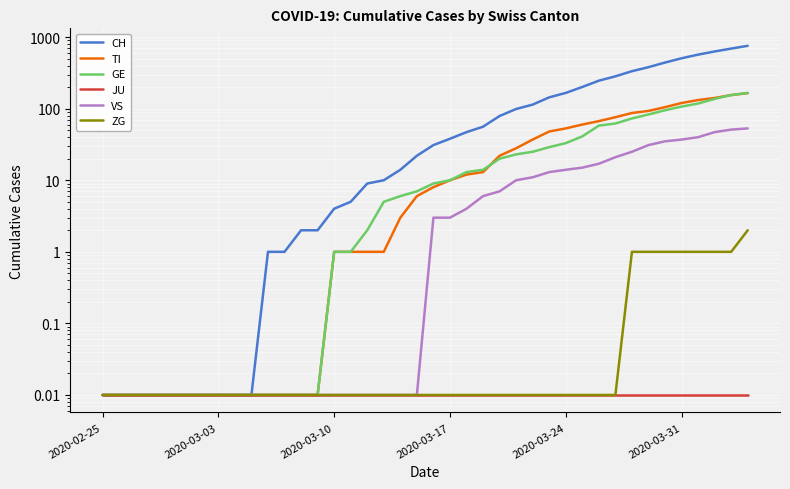

At how many categories does at least one series exceed 187?

11